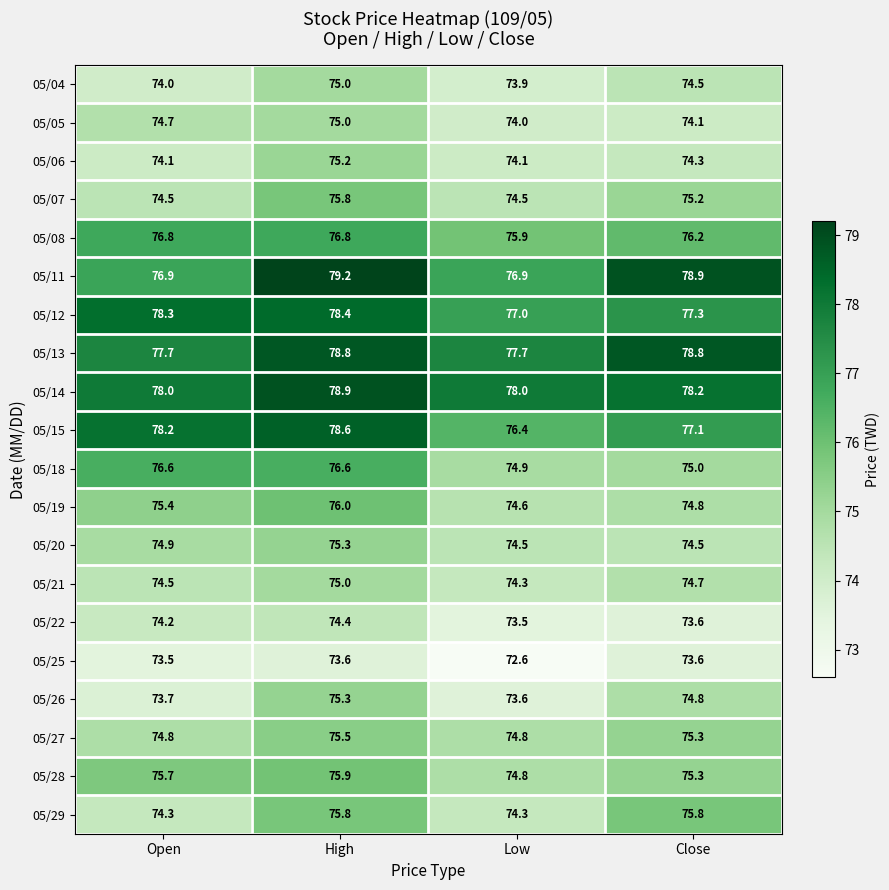

Which series has the largest range (max minus min)?

05/11